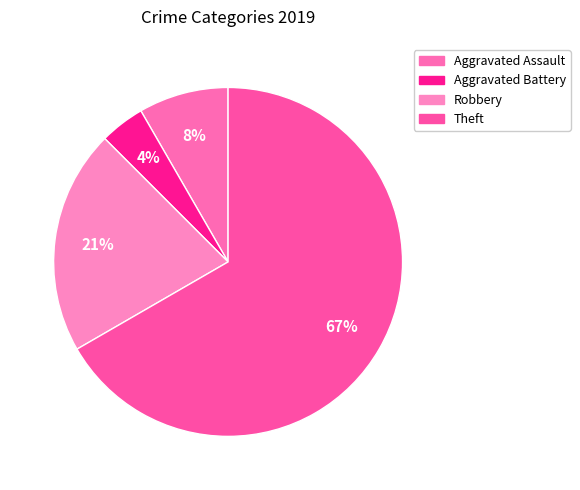

Is the sum of Theft and Aggravated Assault greater than half?

Yes